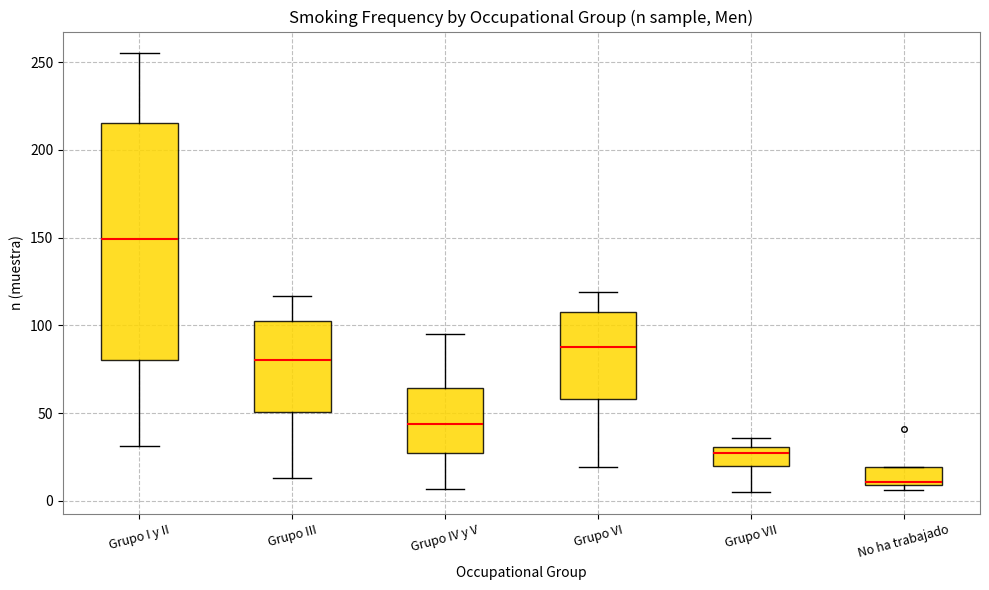

Which box is the tallest, from its lower edge to its upper edge?

Grupo I y II